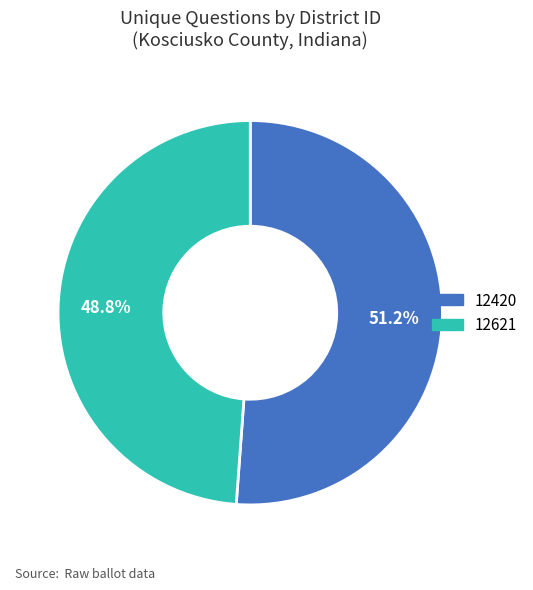

Is it true that 12621 is 42% of the pie?

False